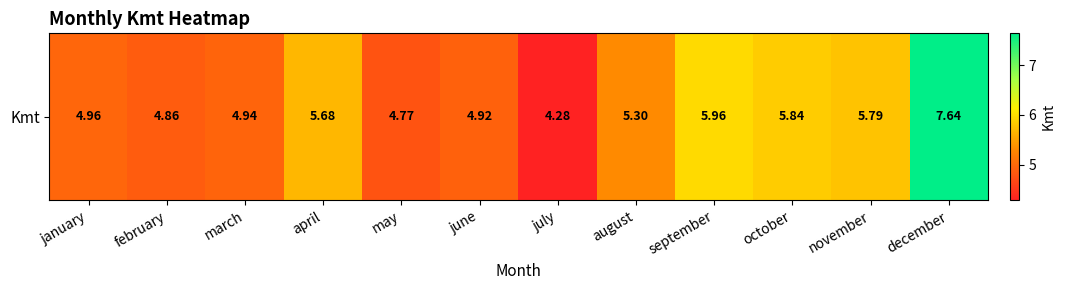

Reading left to right, what are all the values shown in this chart?

5.0	4.9	4.9	5.7	4.8	4.9	4.3	5.3	6.0	5.8	5.8	7.6